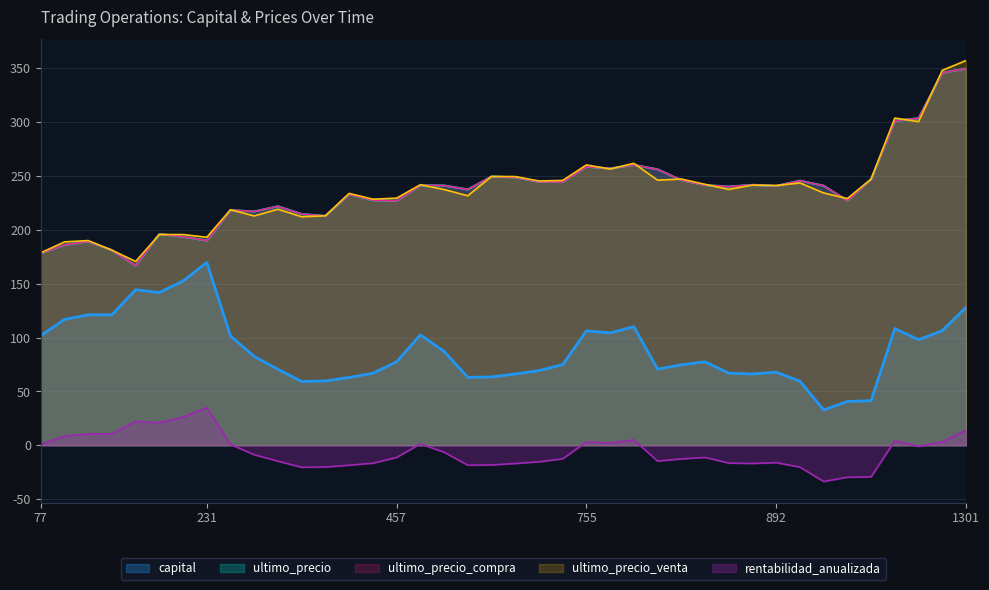

What is the total value across all series at 231?

777.6